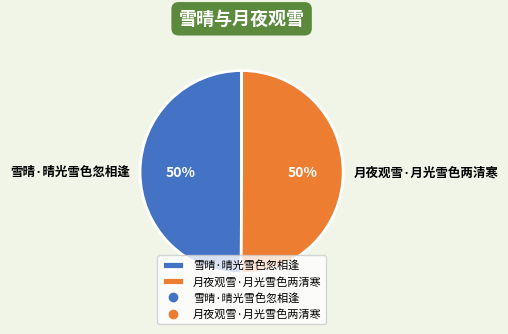

Do 月夜观雪·月光雪色两清寒 and 雪晴·晴光雪色忽相逢 together represent more than half of the pie?

Yes